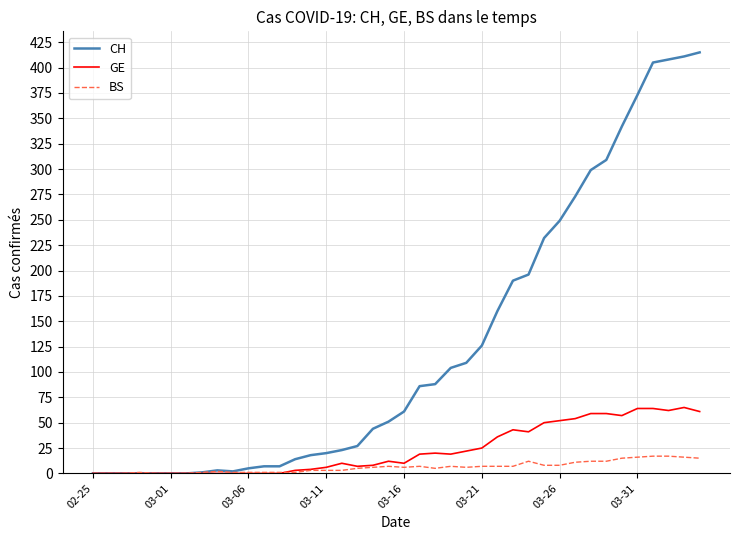

Which series has the widest spread of values?

CH